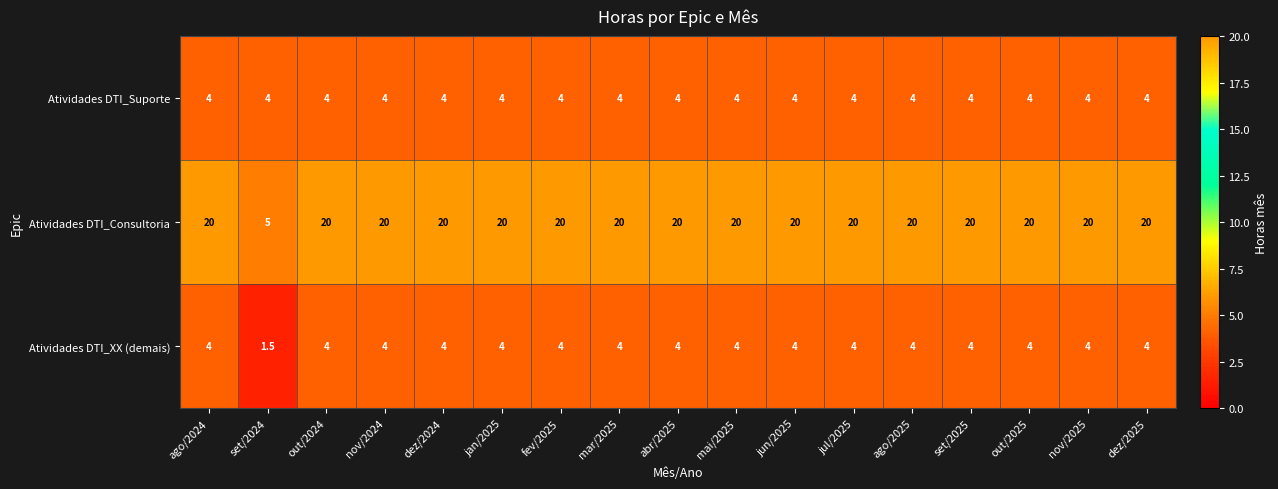

Is it true that Atividades DTI_XX (demais) equals 4.0 at mar/2025?

True